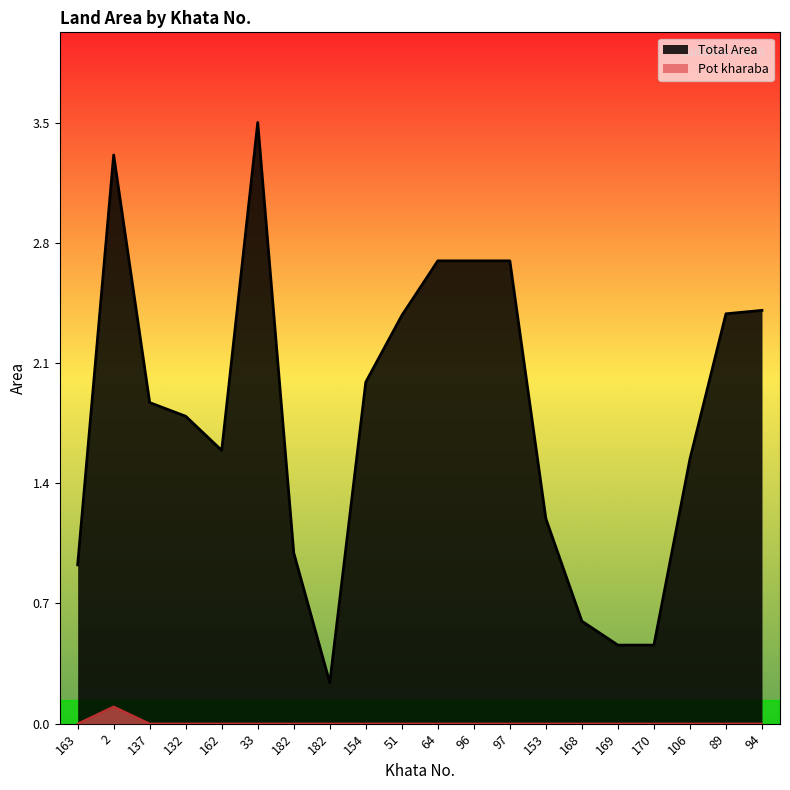

At which category is the sum across all series the highest?

33